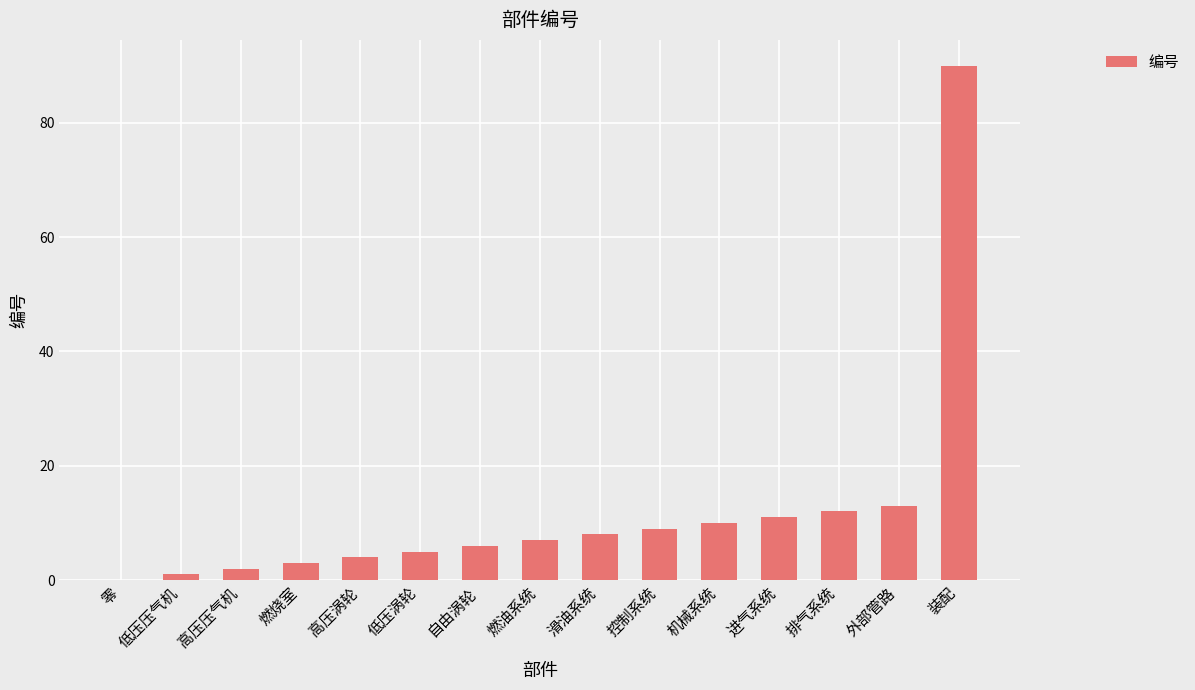

Are the bars horizontal?

No